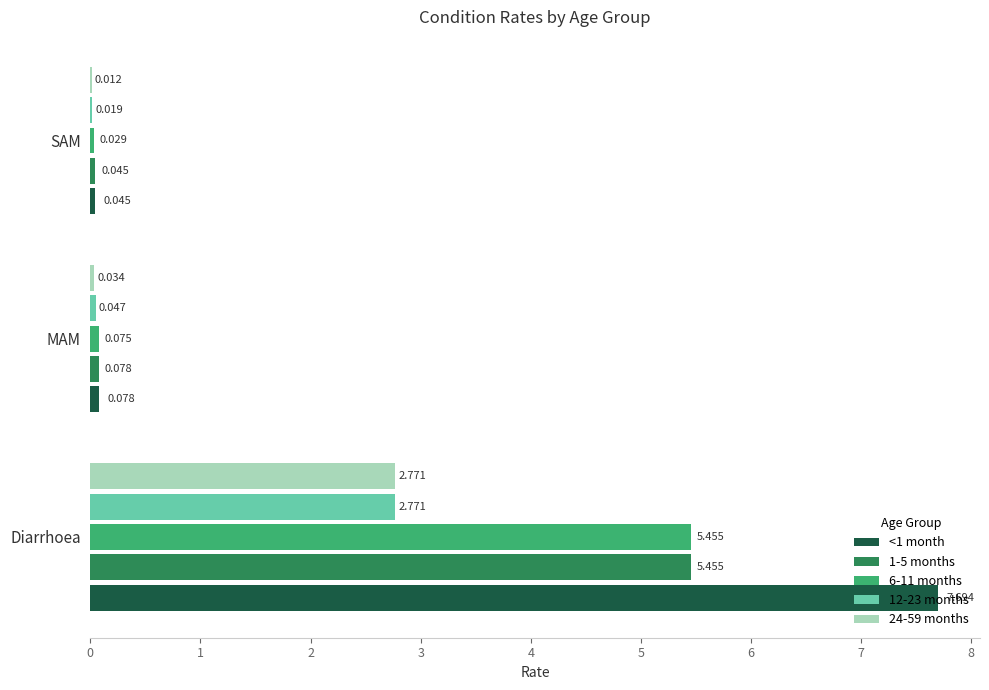

At which category does the chart reach its peak across all series?

Diarrhoea